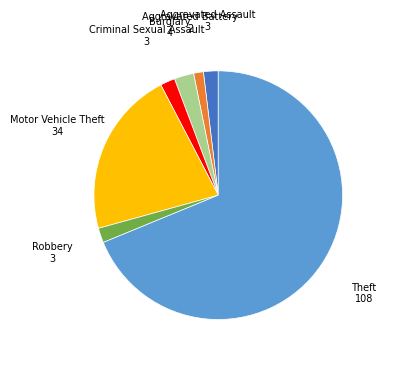

Is there a majority slice in this chart?

Yes